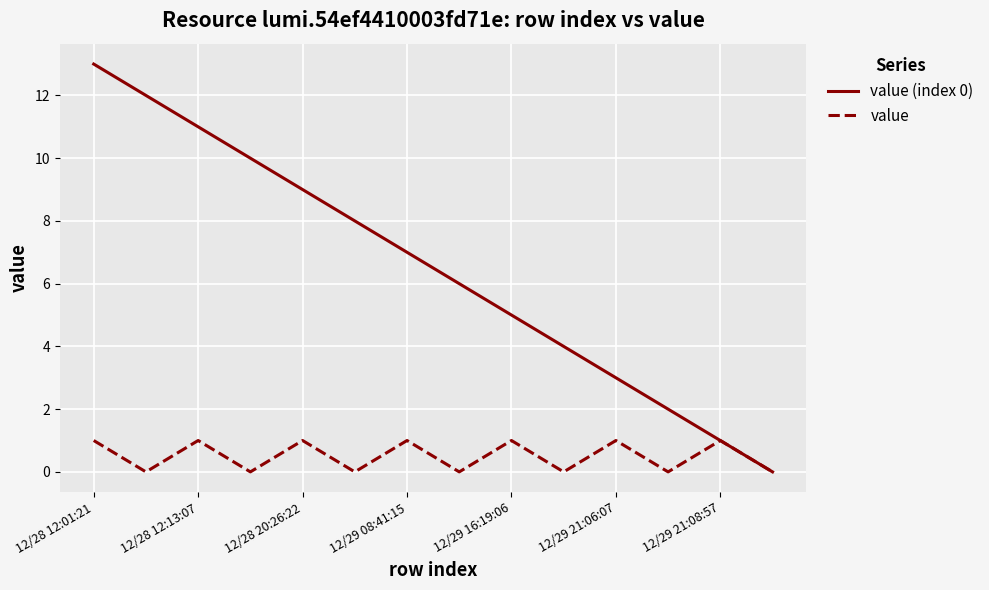

What is the greatest value displayed?

13